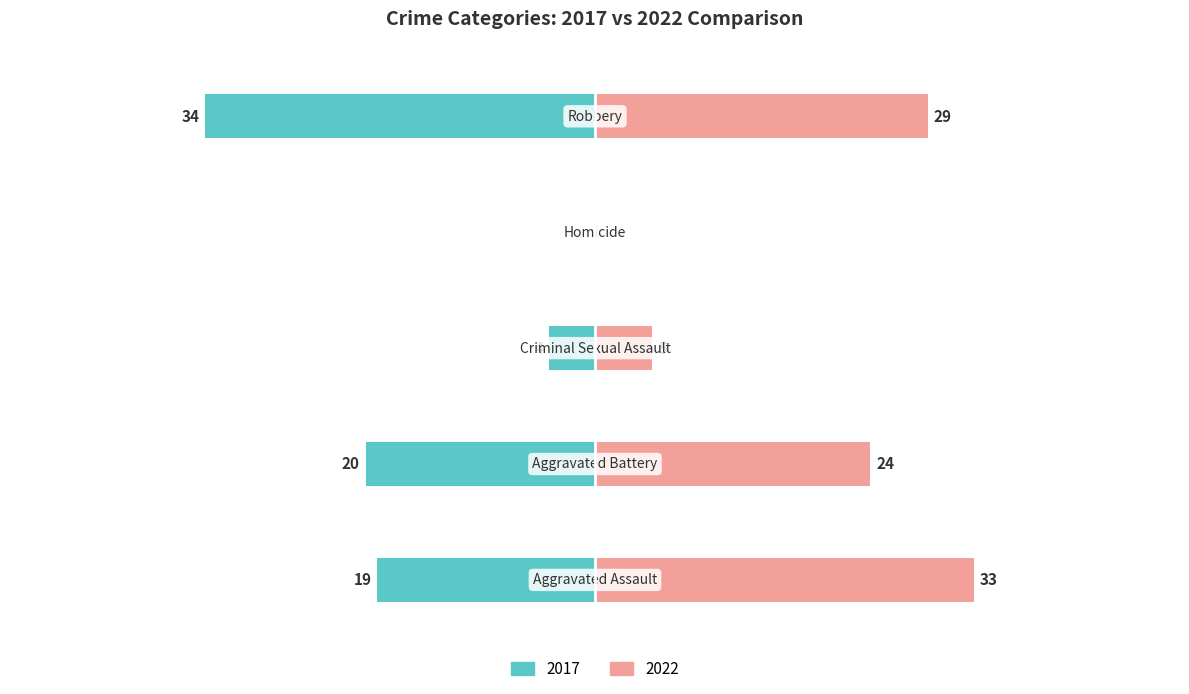

What are all the series names shown in the legend?

2017, 2022